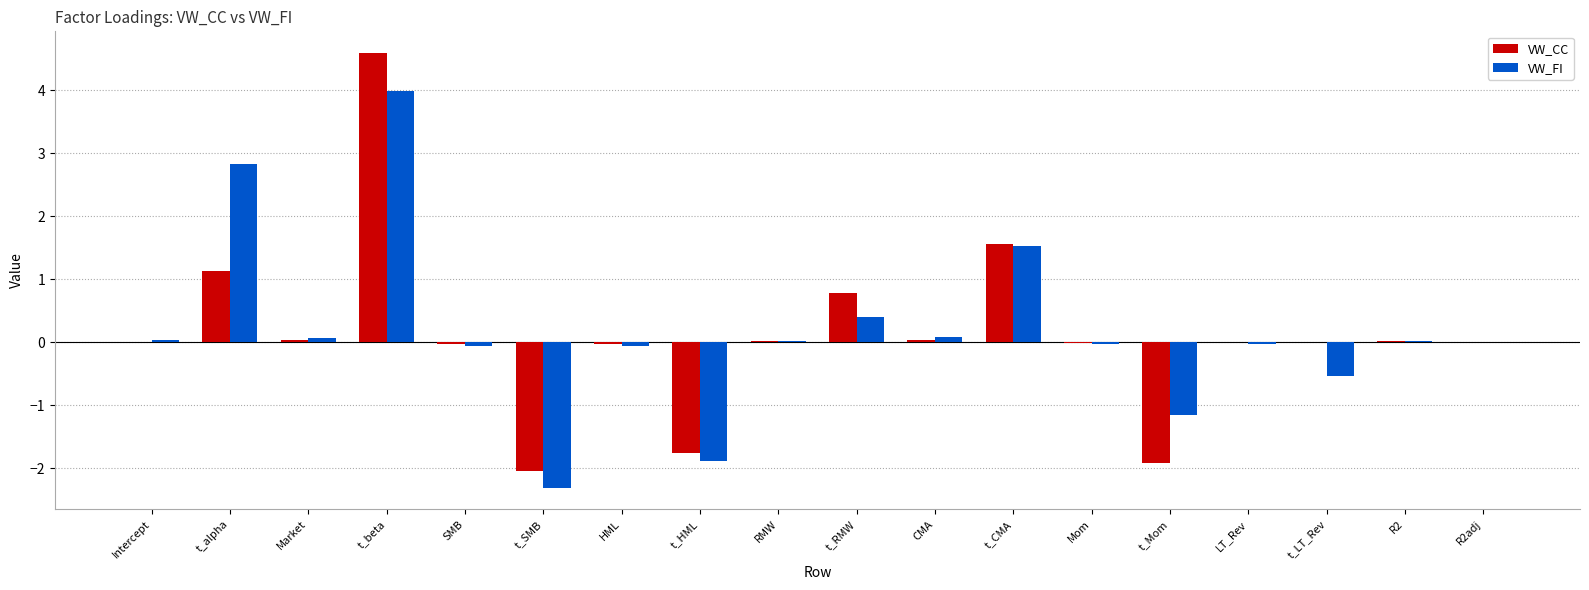

The value of VW_CC at Market is 0.0. True or false?

True